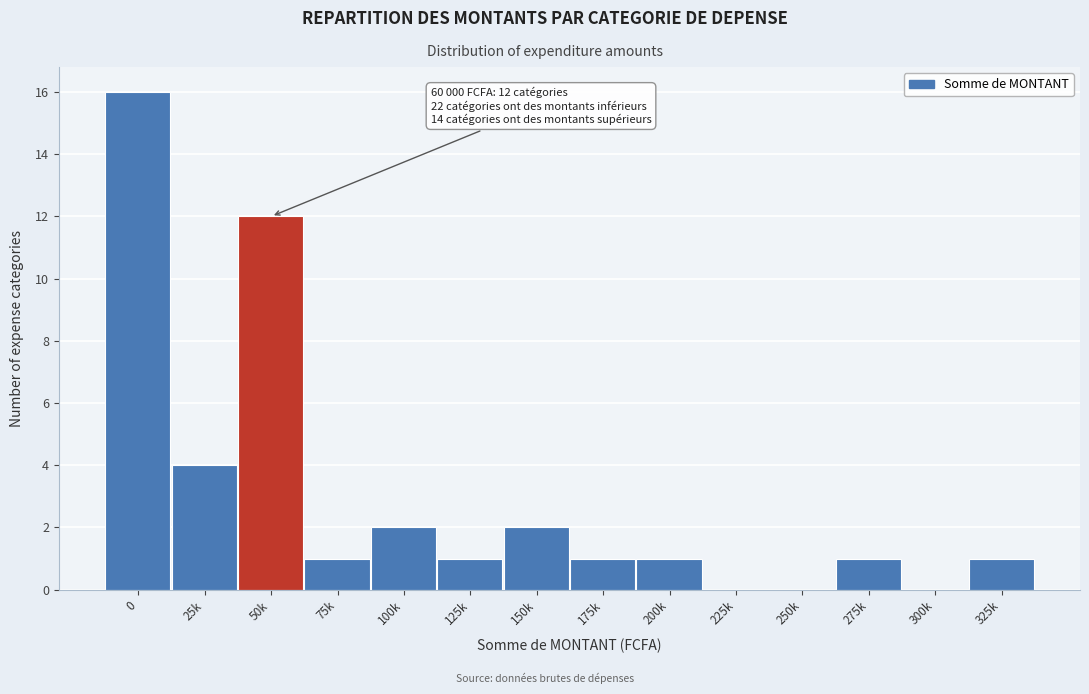

Reading left to right, extract all data points from this chart.

0=16	25k=4	50k=12	75k=1	100k=2	125k=1	150k=2	175k=1	200k=1	225k=0	250k=0	275k=1	300k=0	325k=1